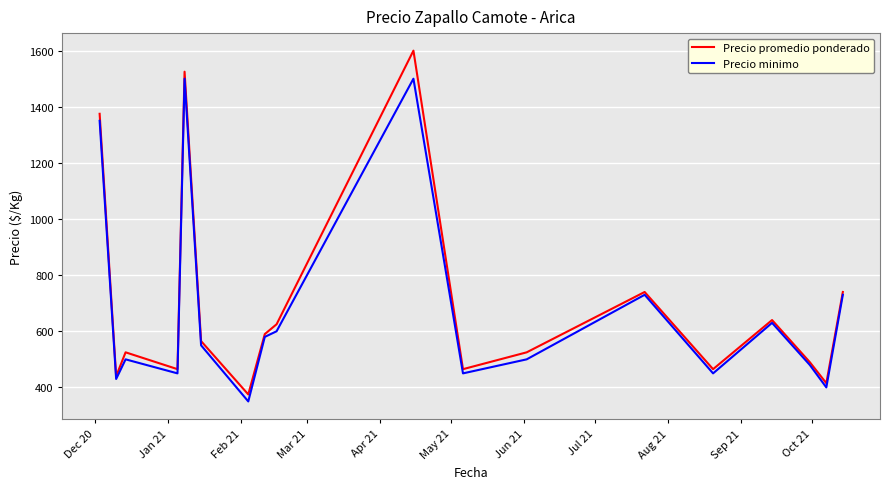

List the series in order of their peak value, lowest first.

Precio minimo, Precio promedio ponderado